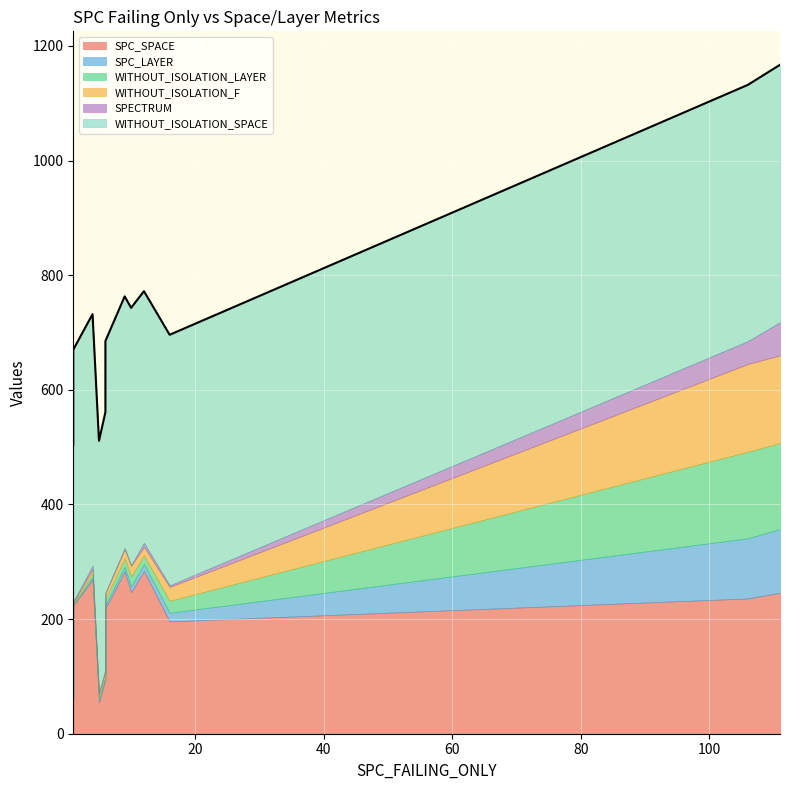

The SPECTRUM series shows 40 at 105. True or false?

True